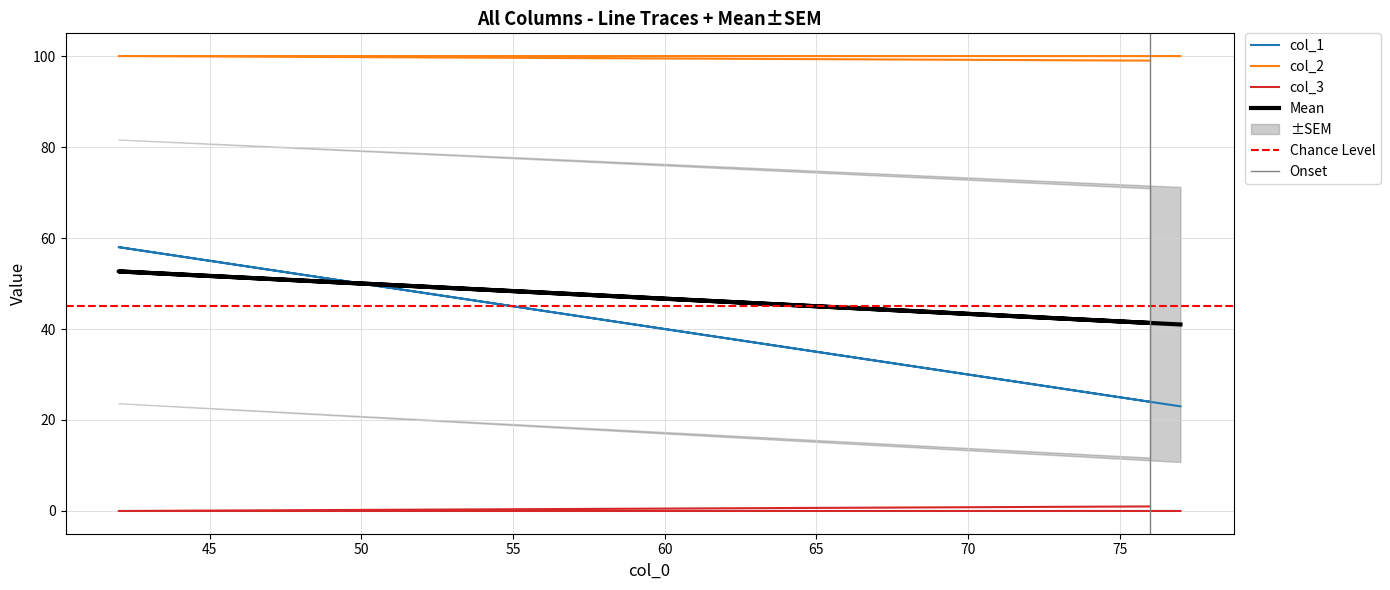

True or false: col_2 has a value of 146 at 76.

False